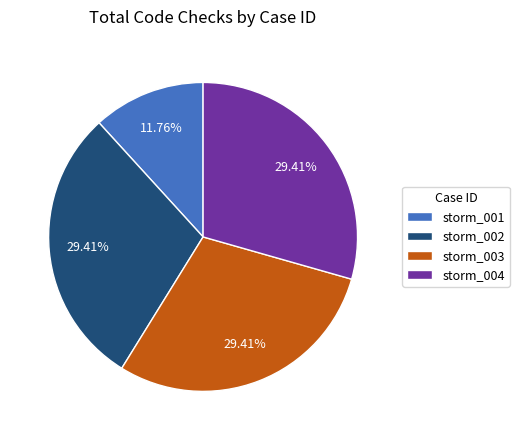

How many segments does this pie chart have?

4